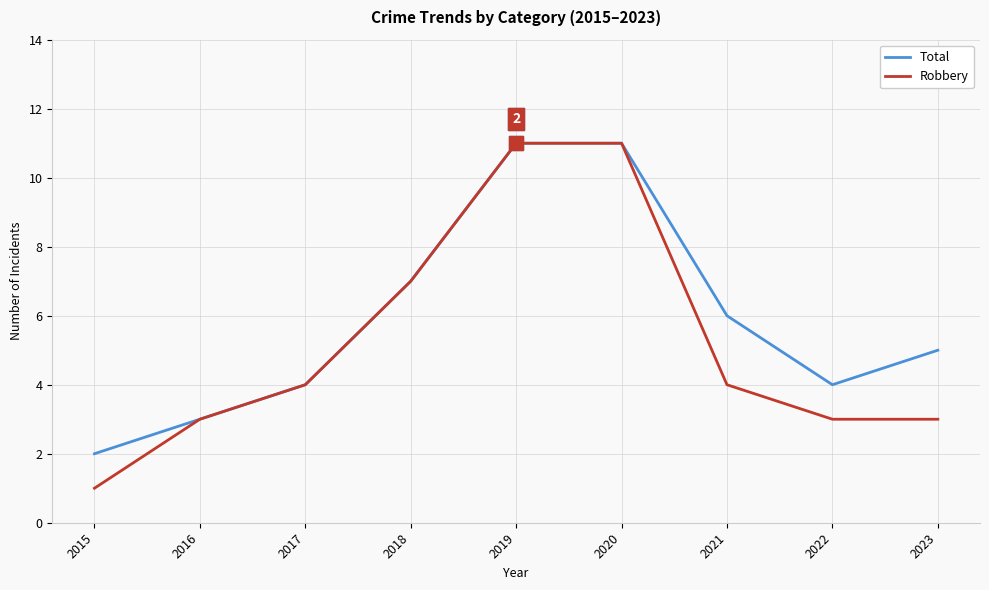

What is the total value across all series at 2018?

14